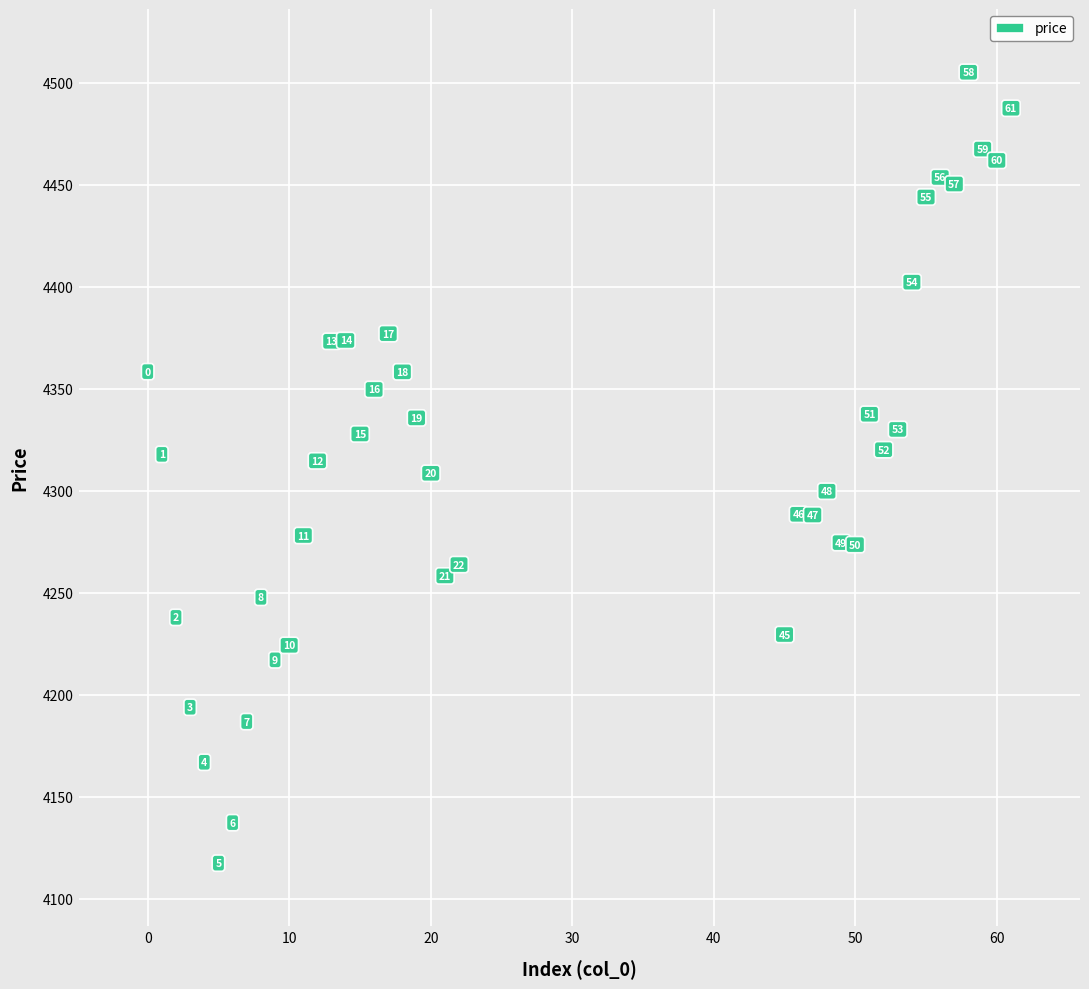

What Y value in the scatter plot is closest to 4311?

4308.5